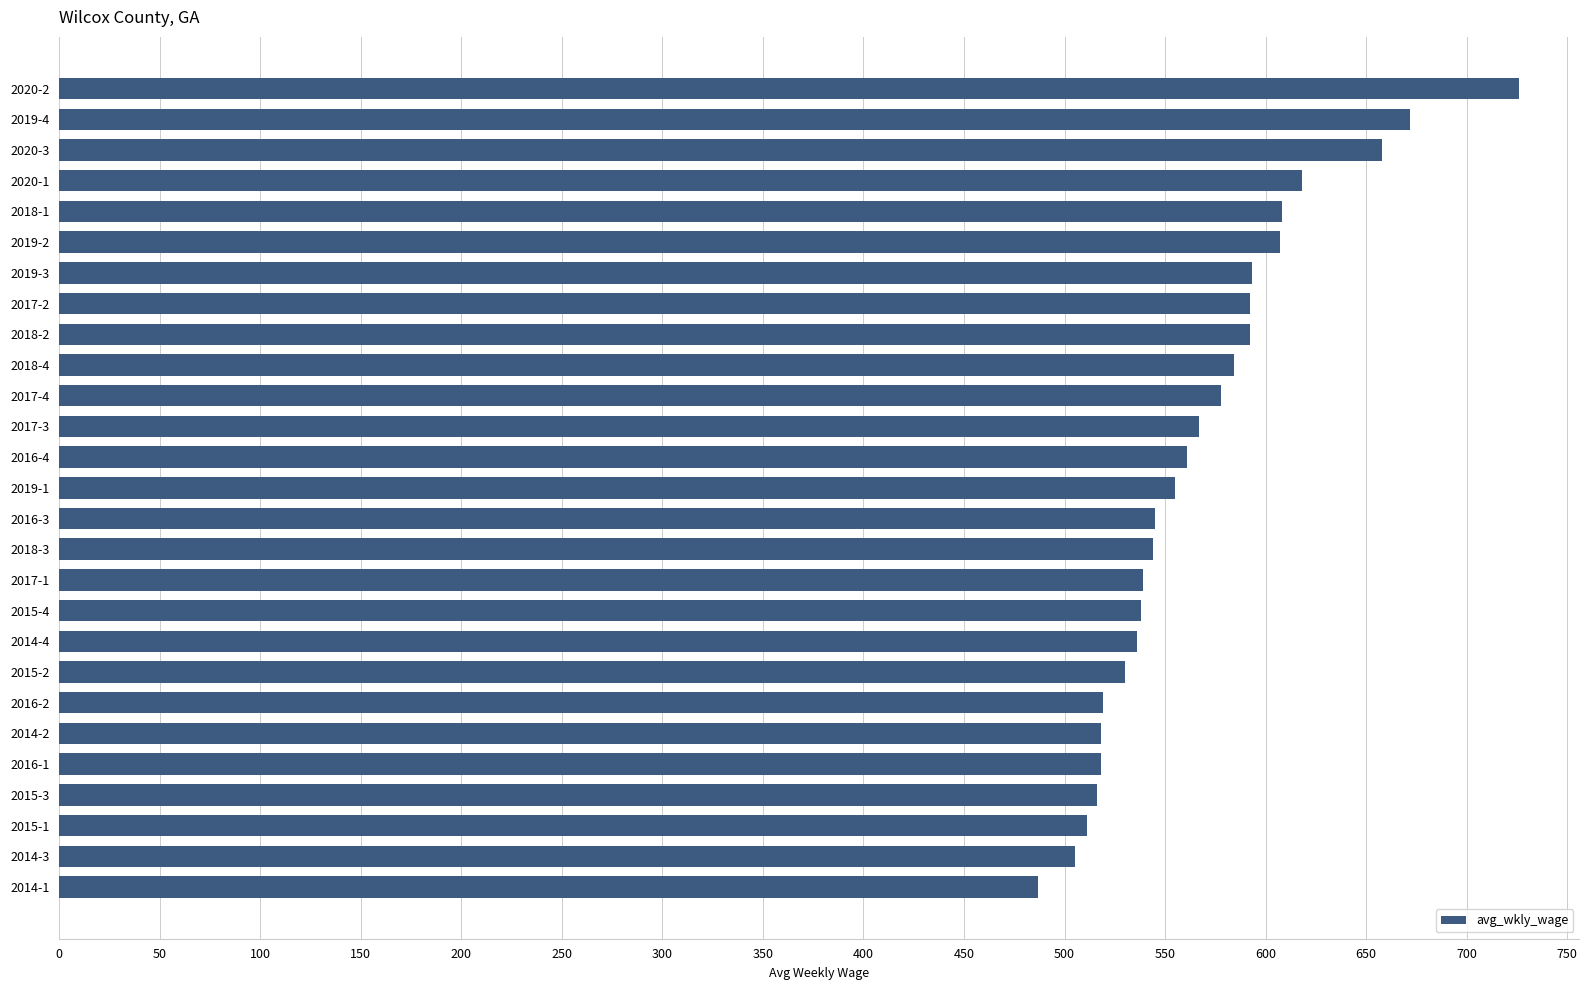

How many values are below 555?

13